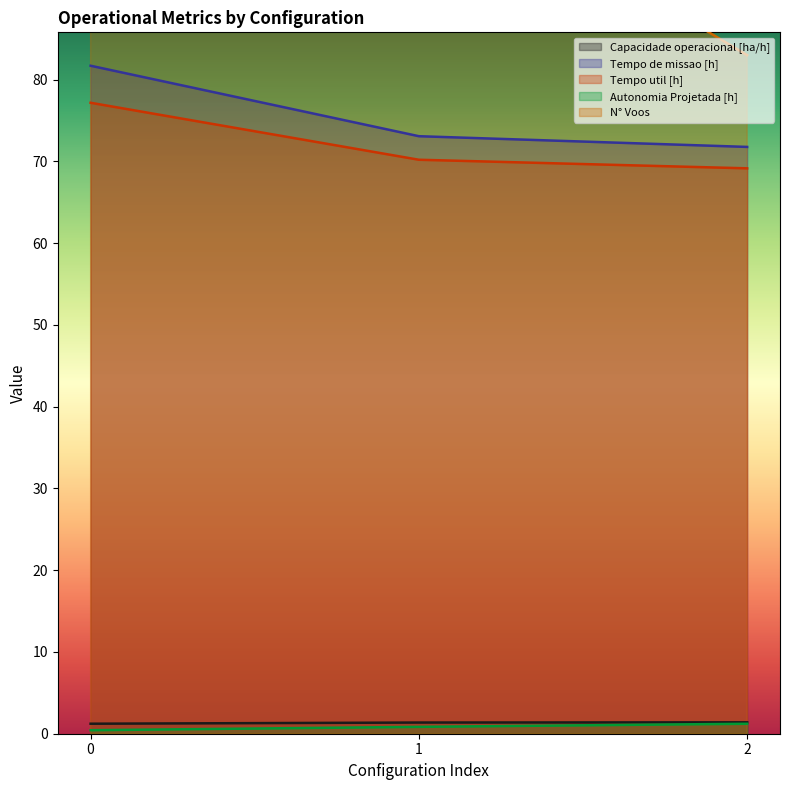

Rank the series at 0 from highest to lowest value.

N° Voos, Tempo de missao [h], Tempo util [h], Capacidade operacional [ha/h], Autonomia Projetada [h]